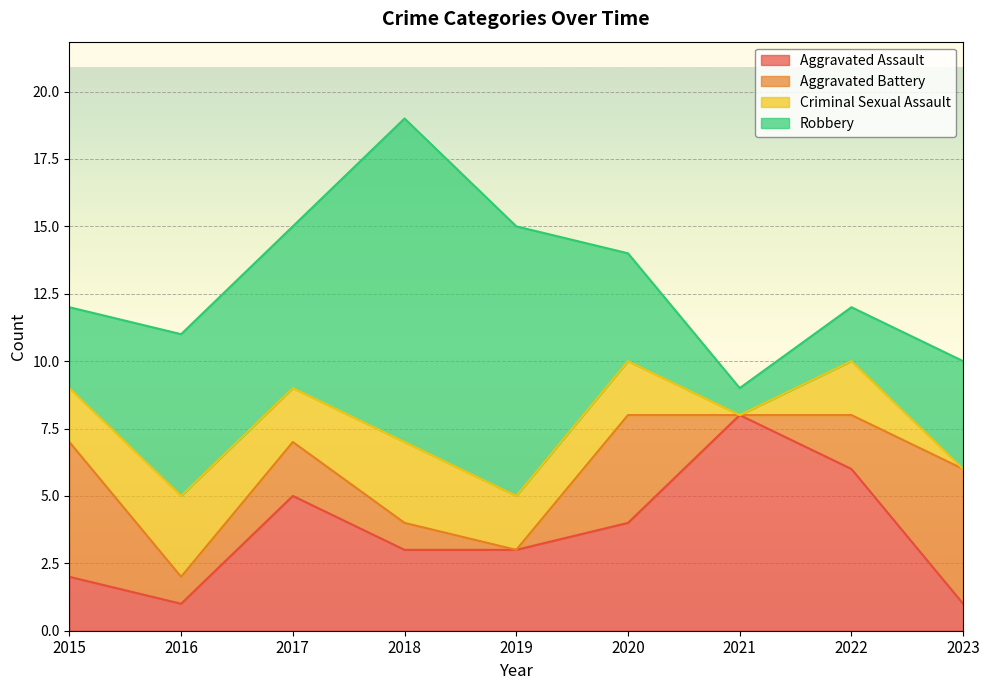

Where is Aggravated Assault nearest to the value 4?

2020